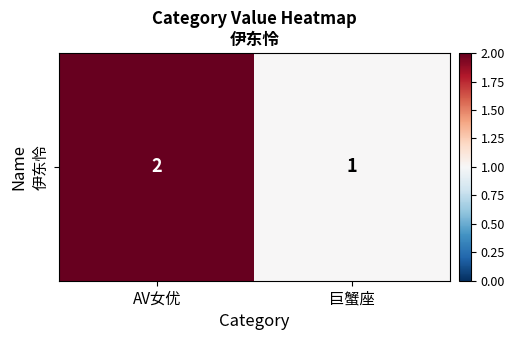

Is it true that the value at 巨蟹座 is 0?

False